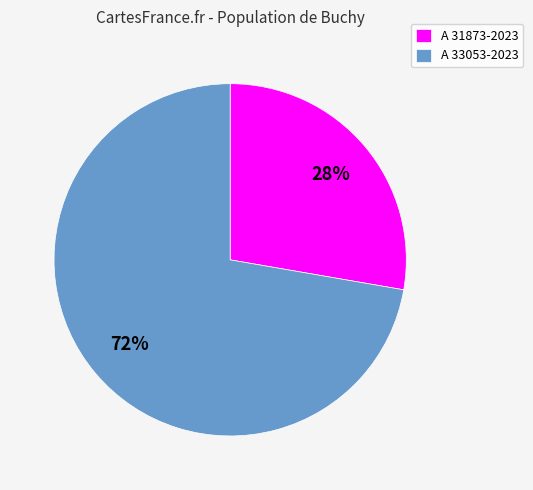

Approximately how many times larger is the value at A 31873-2023 compared to A 33053-2023?

0.4